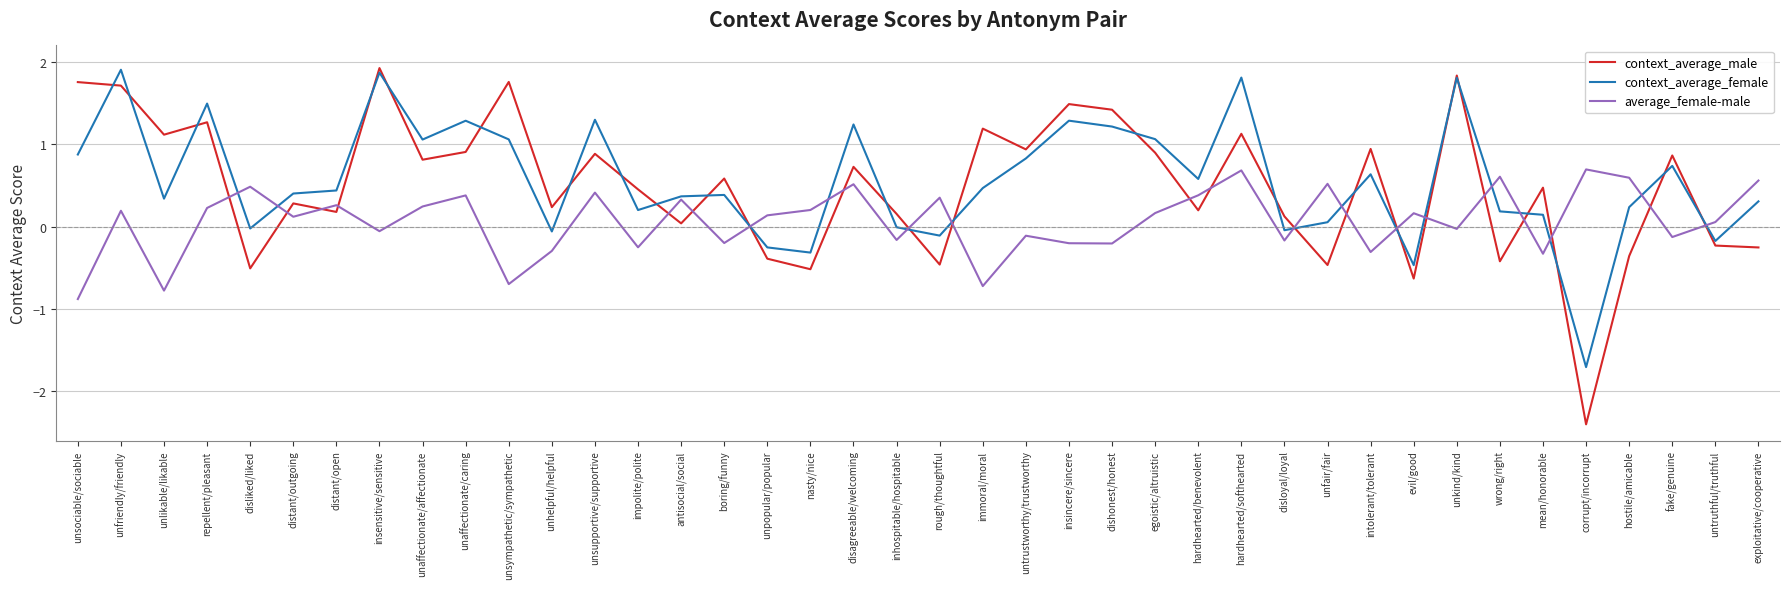

Which series has the largest range (max minus min)?

context_average_male